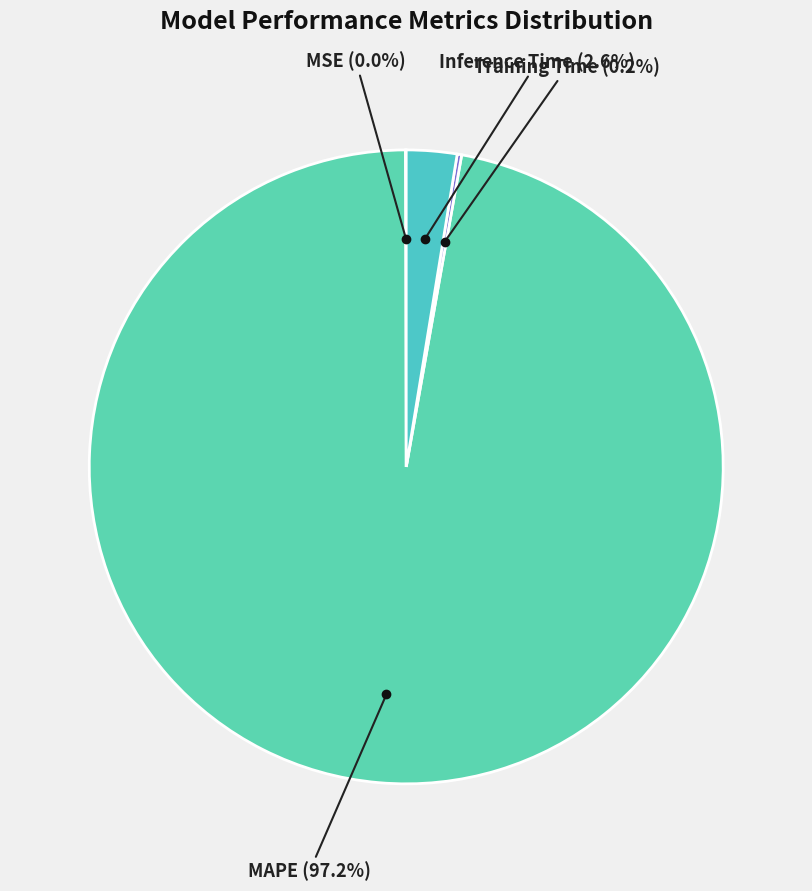

Which slice is the largest?

MAPE